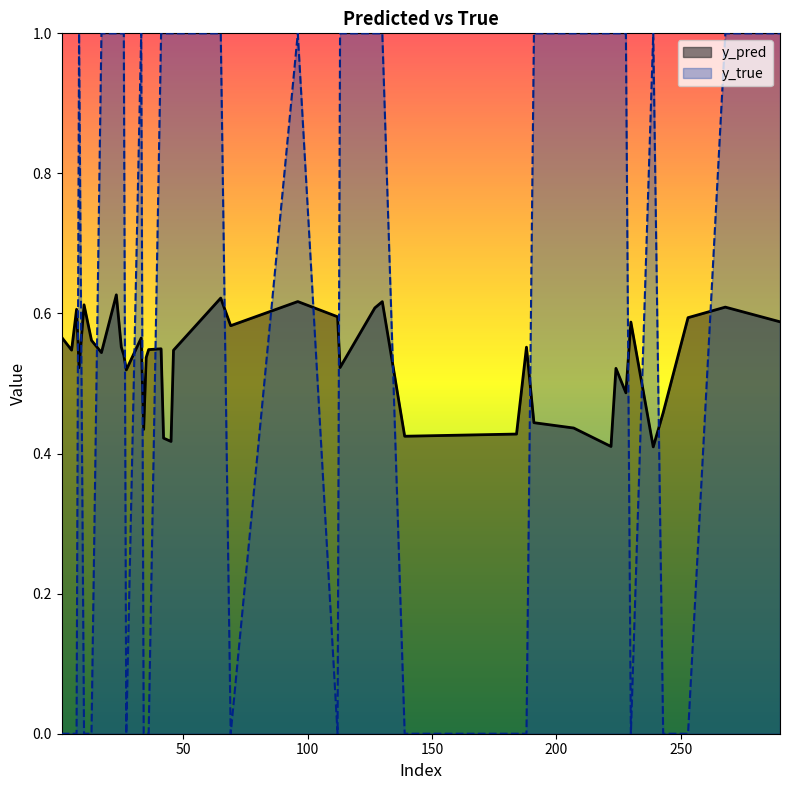

Rank the series at 27 from highest to lowest value.

y_pred, y_true